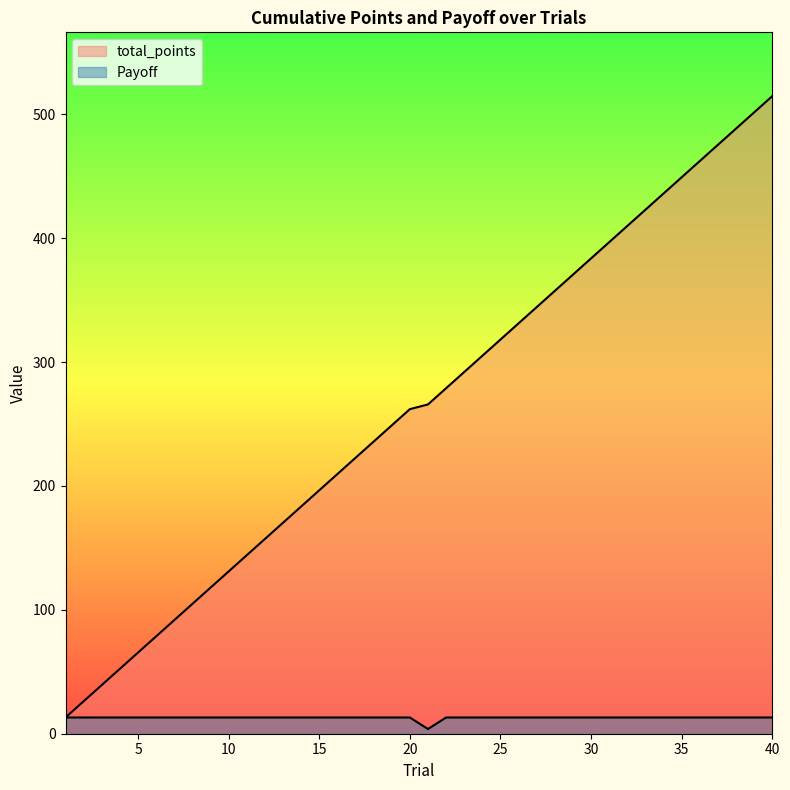

Between 32 and 38, which series saw the biggest shift?

total_points